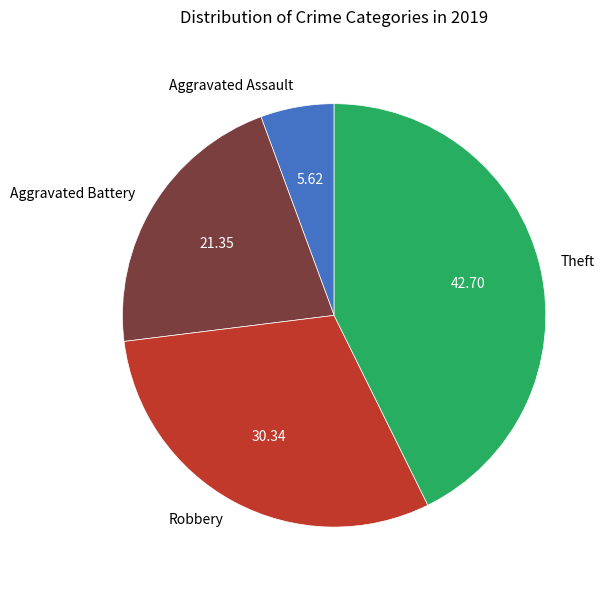

Is there a majority slice in this chart?

No